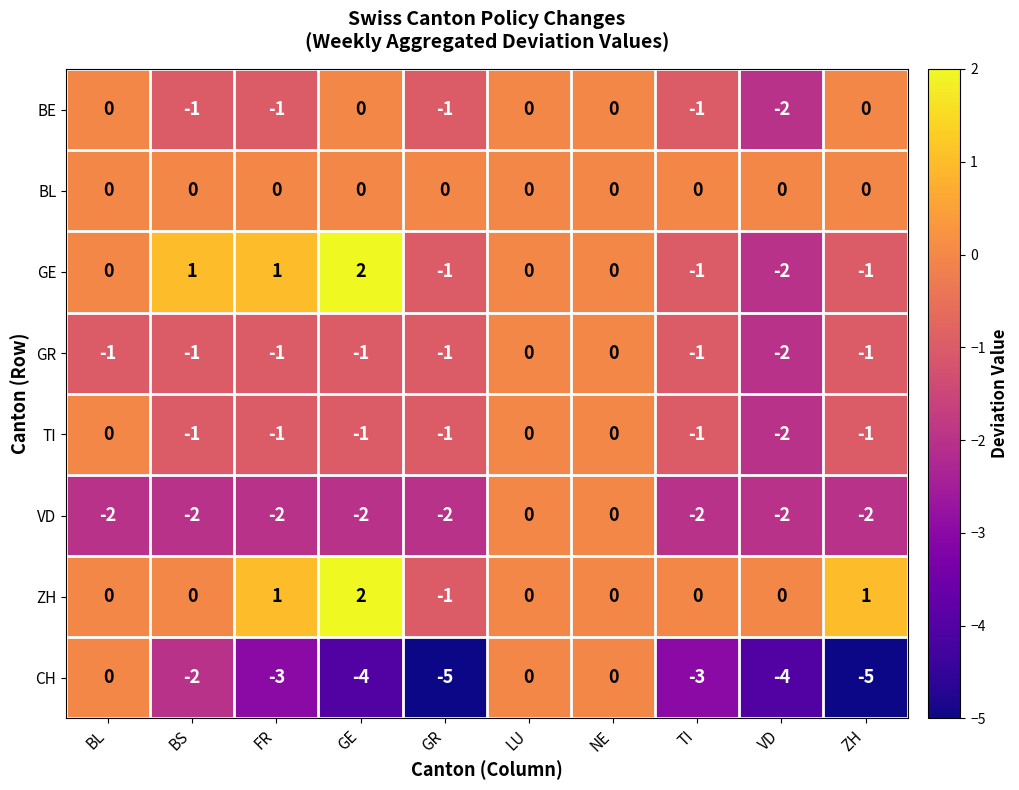

Which series has the widest spread of values?

CH